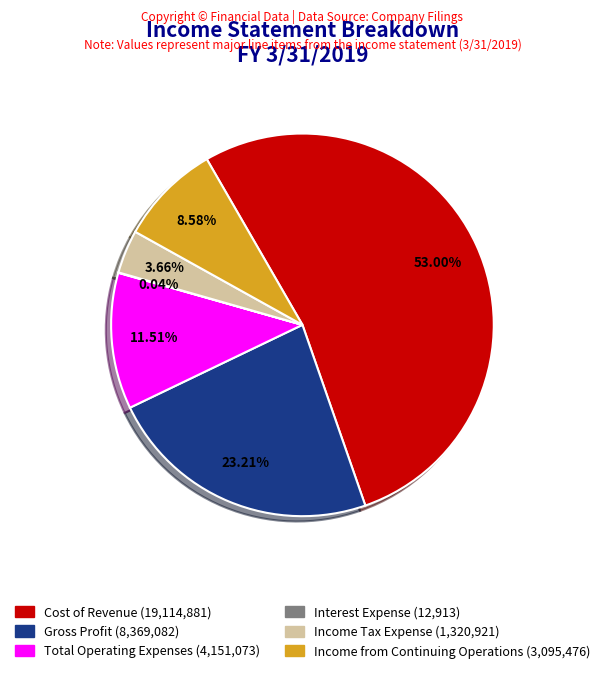

To the nearest percent, what percentage of the pie is Gross Profit?

23%